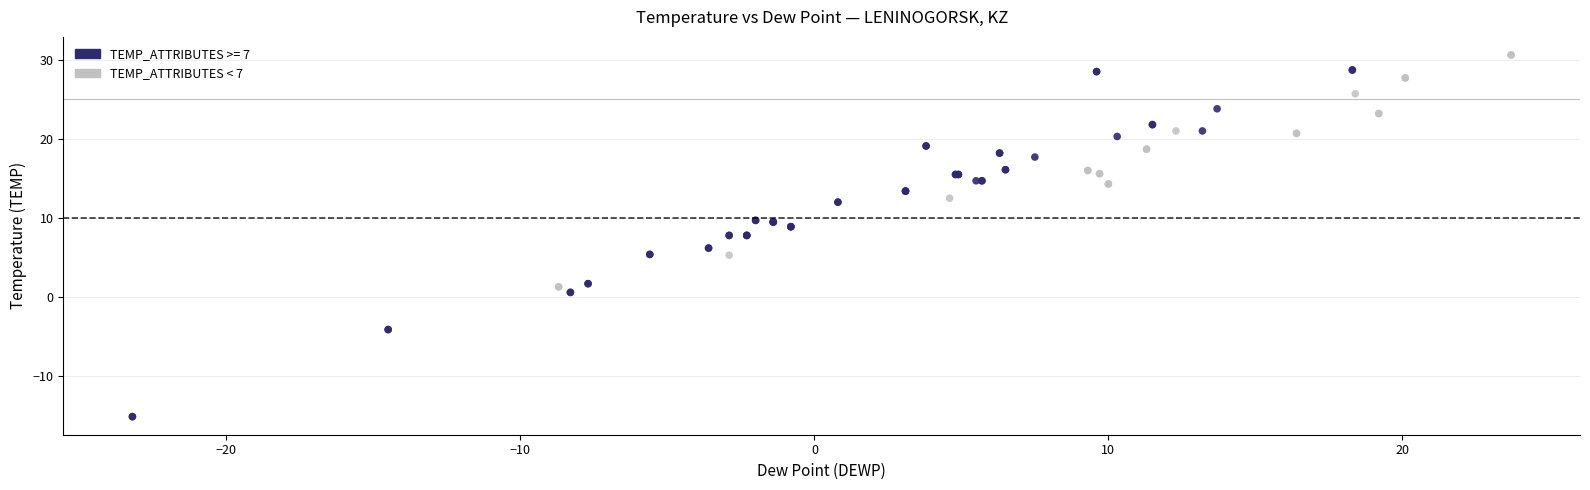

Which series has the largest Y range (max minus min)?

TEMP_ATTRIBUTES >= 7